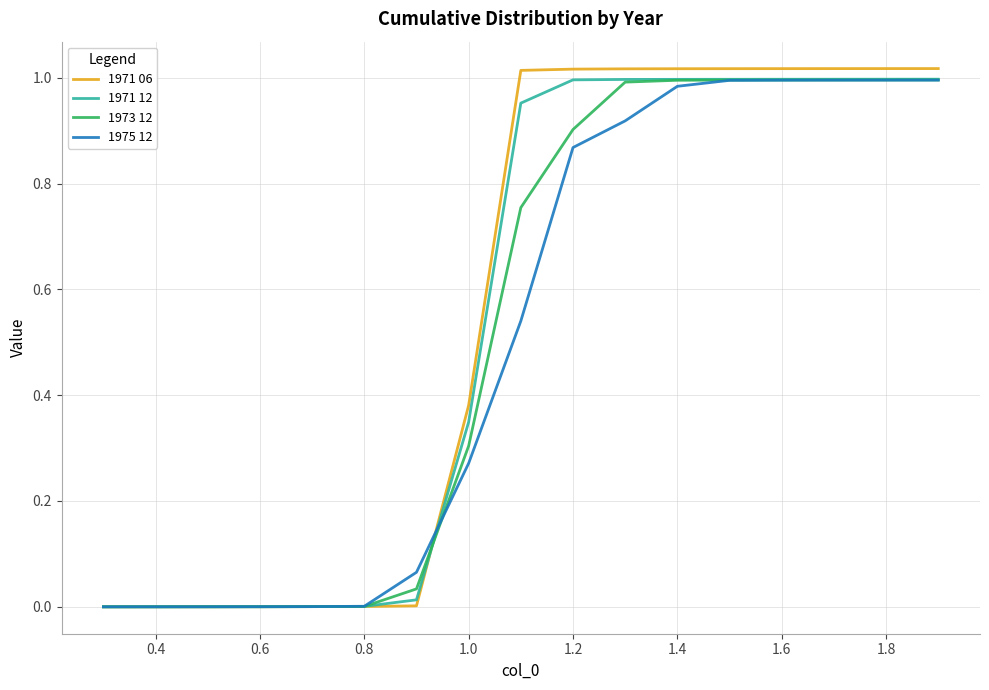

Which series has the widest spread of values?

1971 06